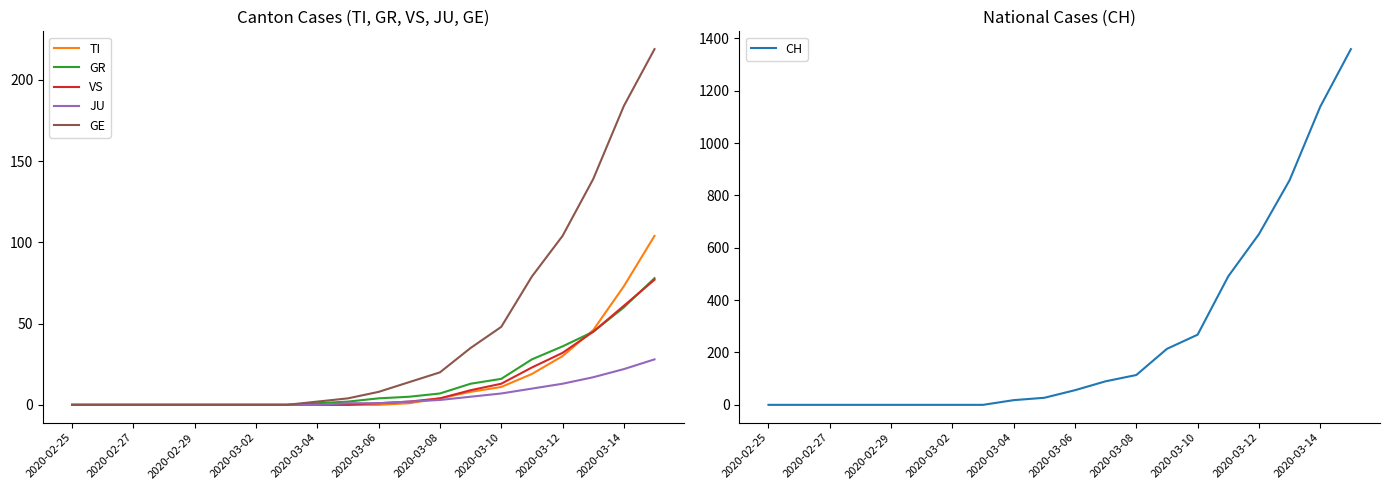

At how many categories does at least one series exceed 454?

5